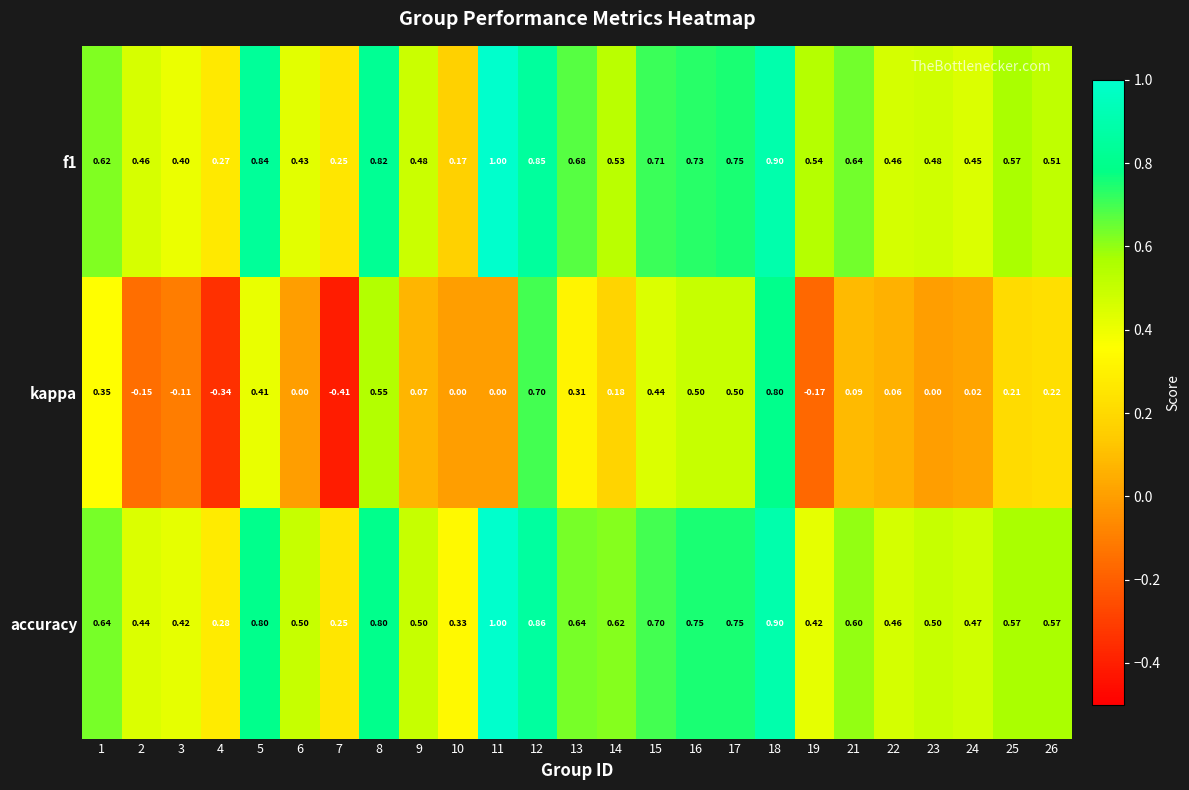

Which series has the largest range (max minus min)?

kappa